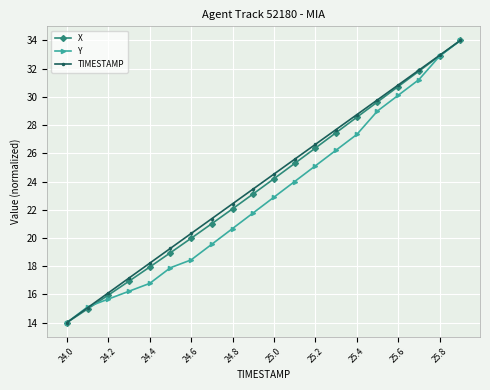

True or false: TIMESTAMP has more than 2 interior local peaks.

False